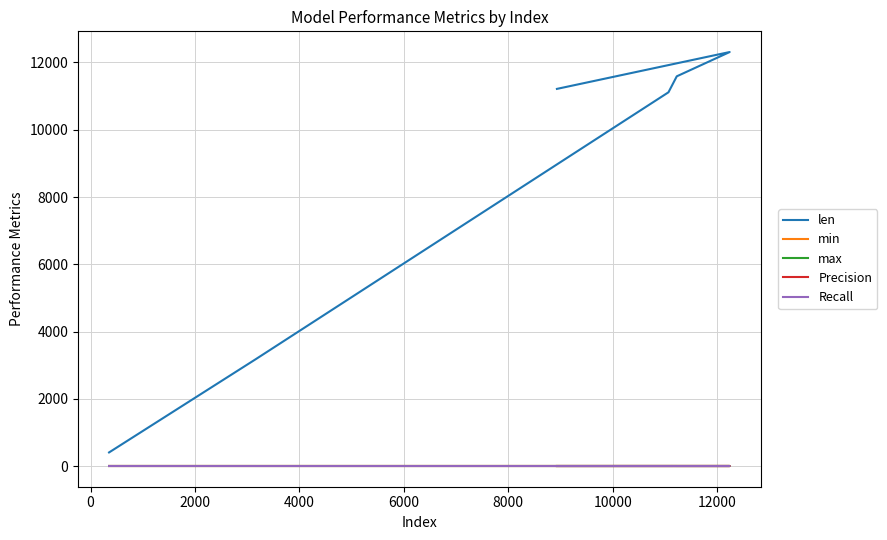

The len series shows 1441.3 at 0. True or false?

False